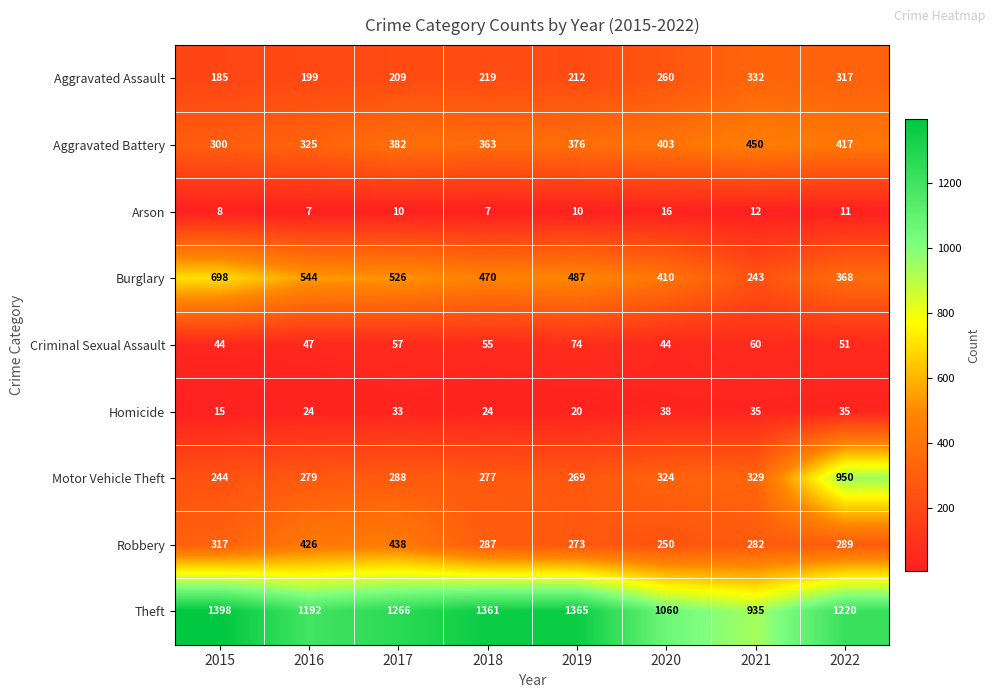

Between 2018 and 2021, which series saw the biggest shift?

Theft